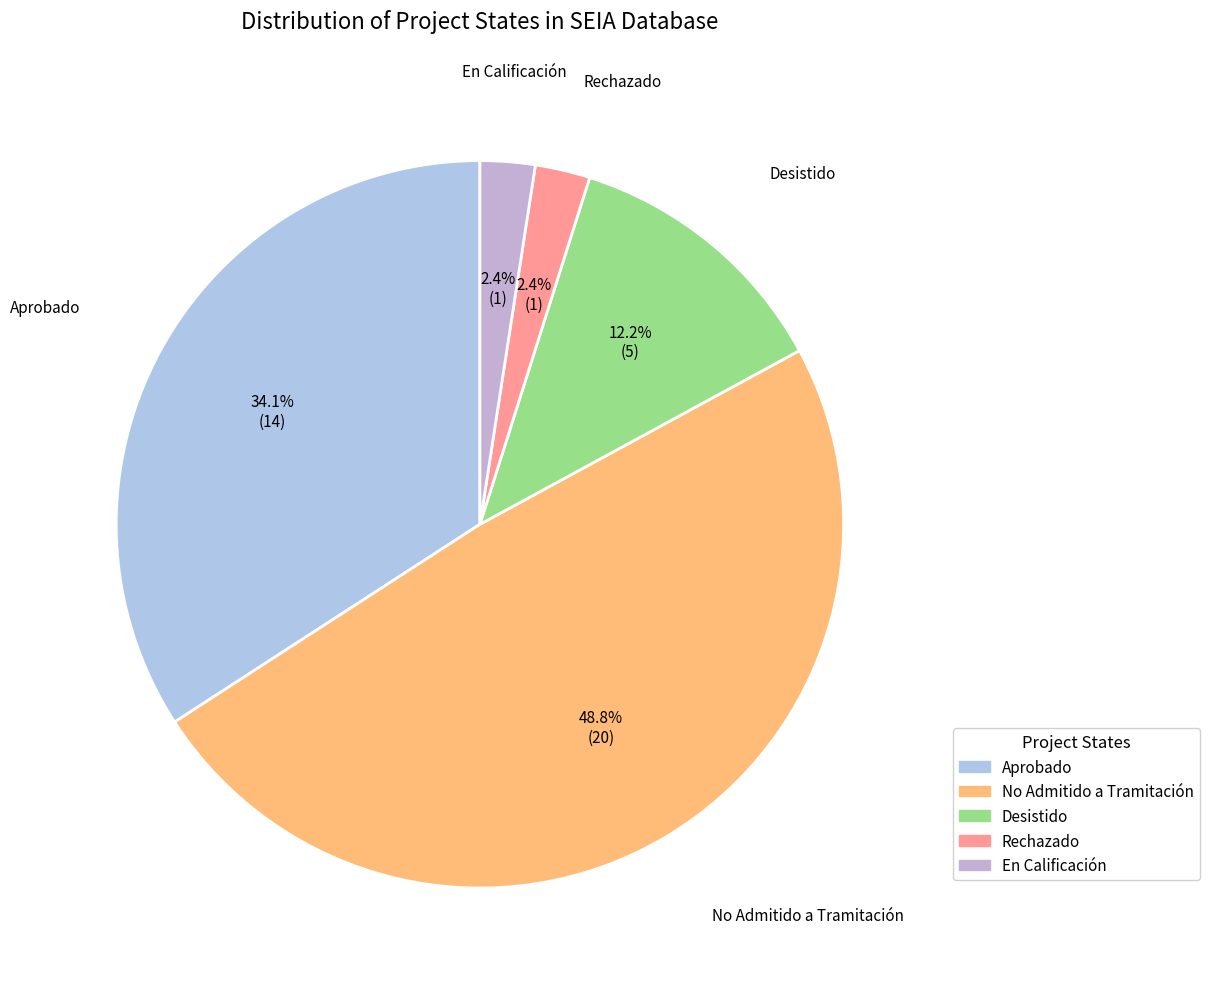

True or false: No Admitido a Tramitación accounts for 49% of the total.

True